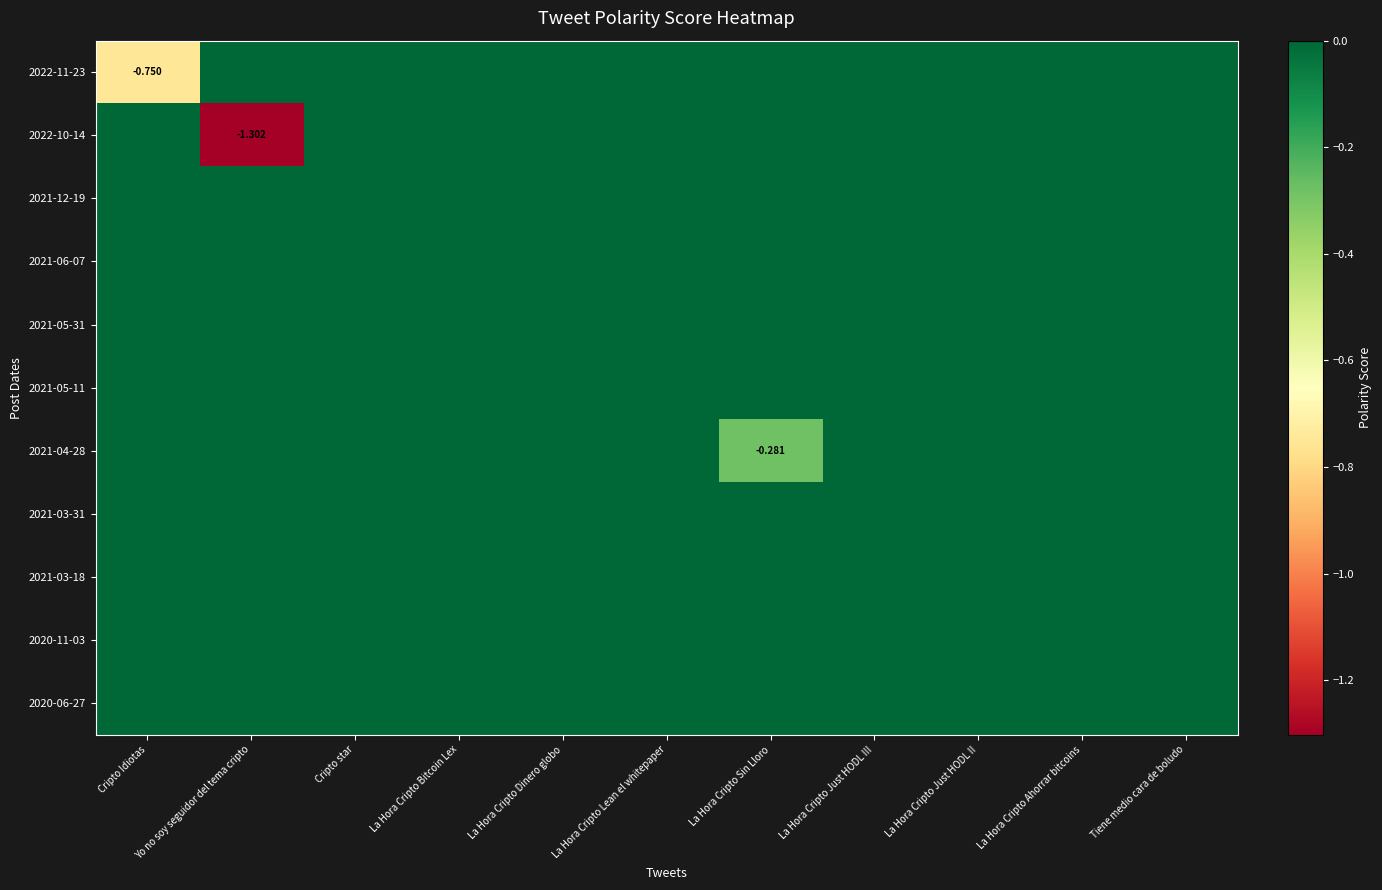

Which has a higher value, Cripto star or Cripto Idiotas?

Cripto star